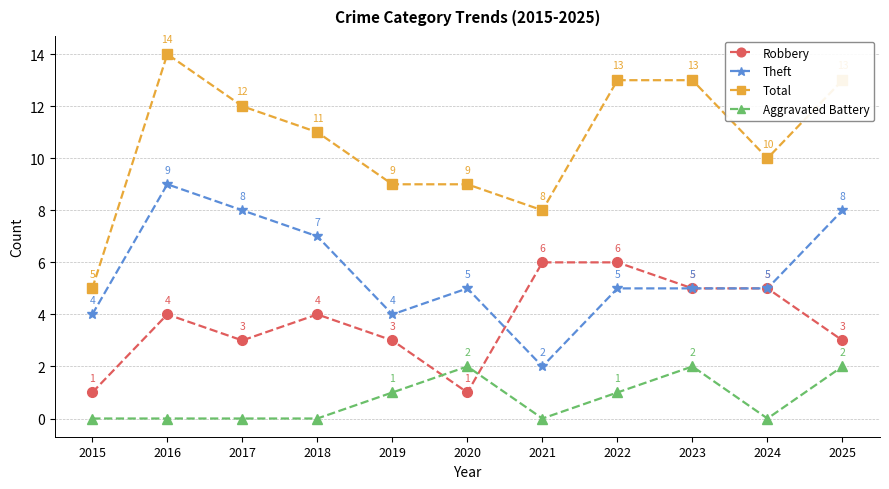

Reading left to right, what are all the values shown in this chart?

Robbery: 2015=1	2016=4	2017=3	2018=4	2019=3	2020=1	2021=6	2022=6	2023=5	2024=5	2025=3
Theft: 2015=4	2016=9	2017=8	2018=7	2019=4	2020=5	2021=2	2022=5	2023=5	2024=5	2025=8
Total: 2015=5	2016=14	2017=12	2018=11	2019=9	2020=9	2021=8	2022=13	2023=13	2024=10	2025=13
Aggravated Battery: 2015=0	2016=0	2017=0	2018=0	2019=1	2020=2	2021=0	2022=1	2023=2	2024=0	2025=2